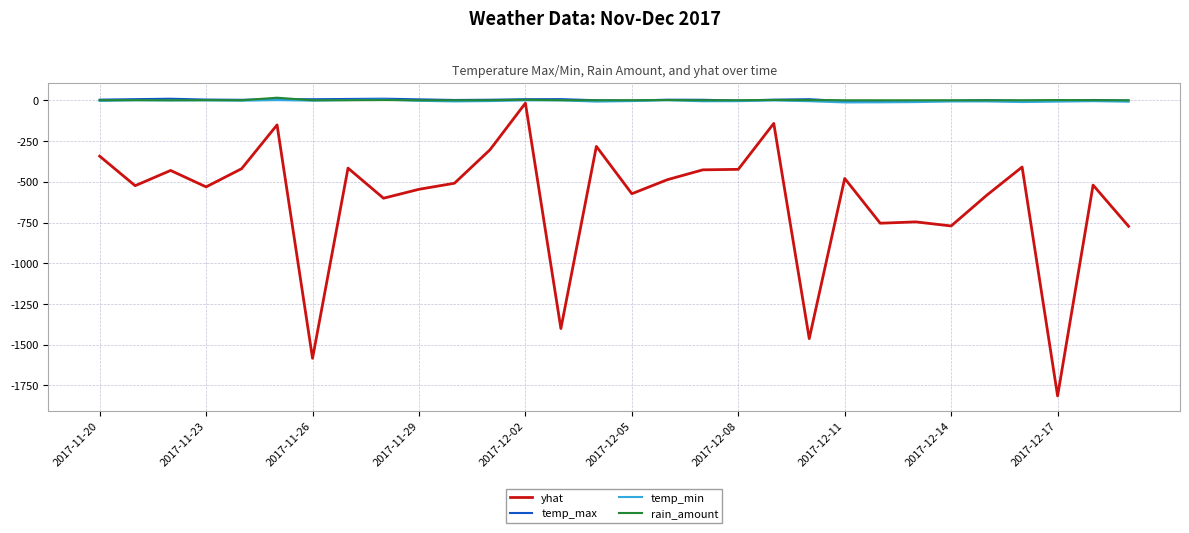

What are all the series names shown in the legend?

yhat, temp_max, temp_min, rain_amount